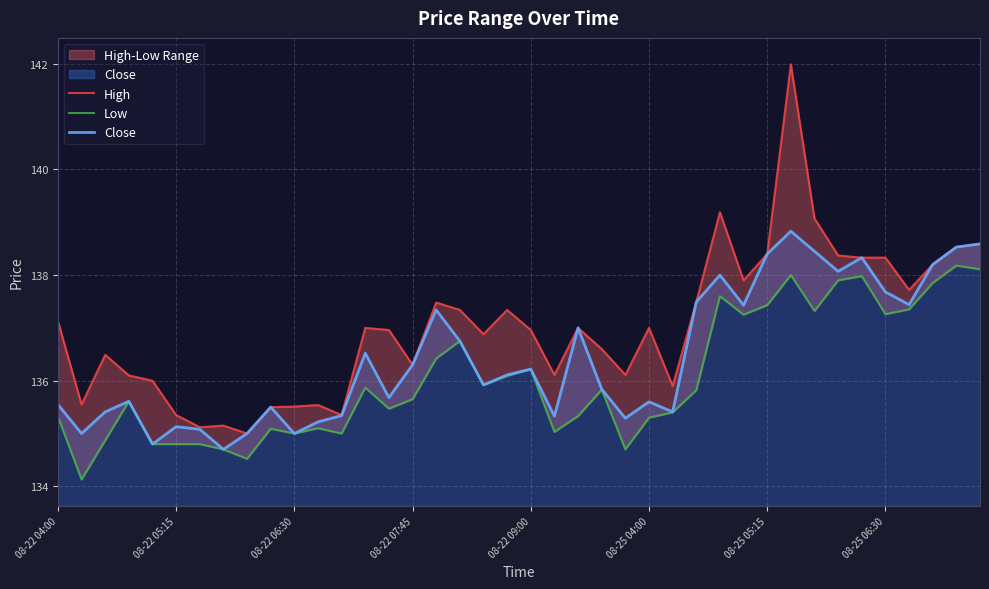

True or false: Close has a value of 137.4 at 36.

True